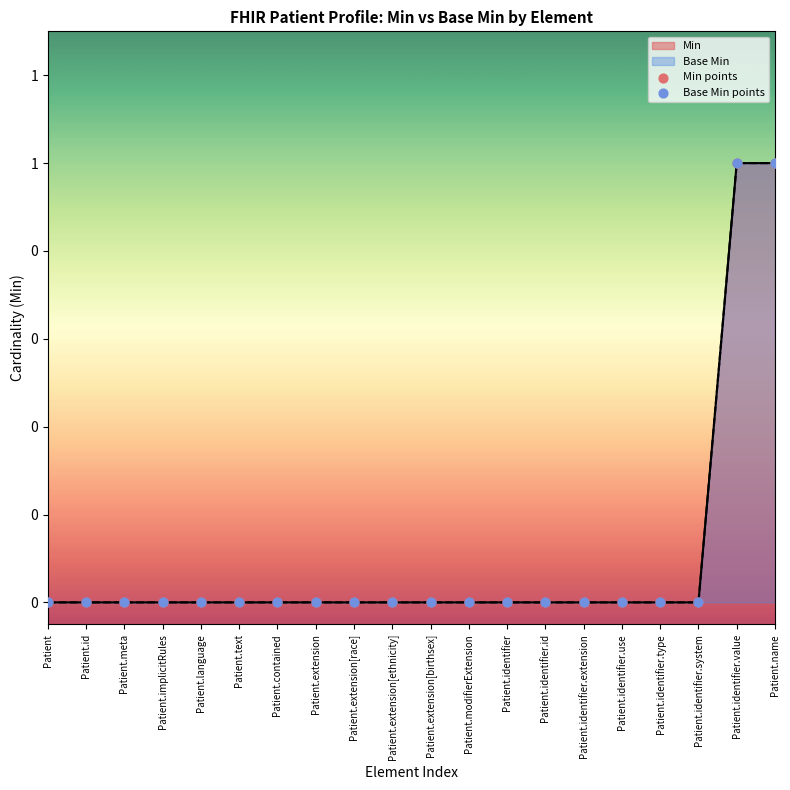

At how many categories does at least one series exceed 0?

2